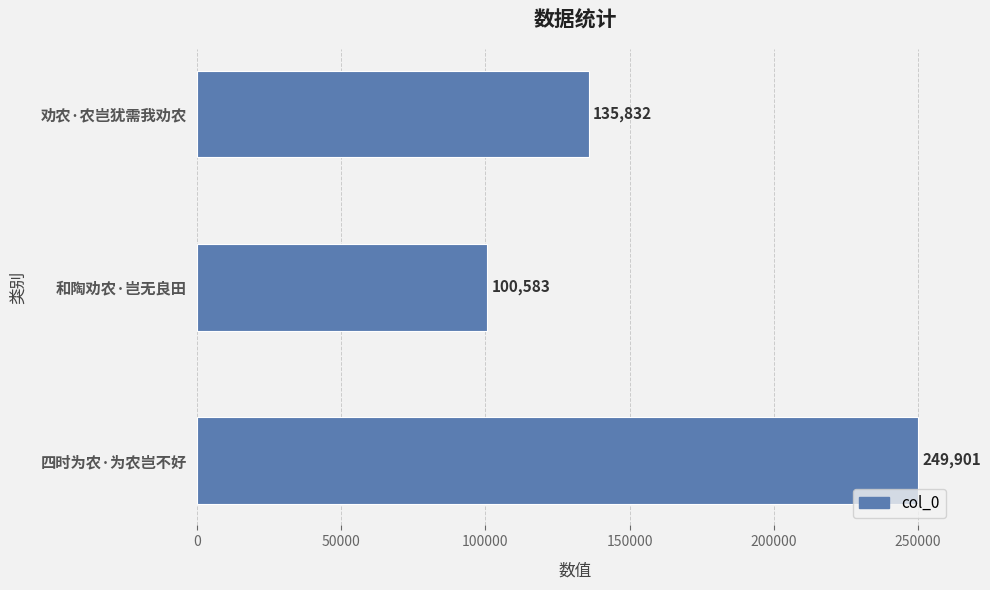

True or false: the data shows 100583 at 和陶劝农·岂无良田.

True